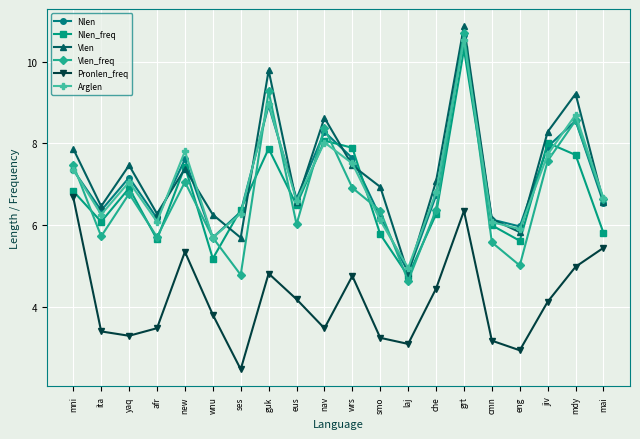

What is the spread (max minus min) of values at new?

2.5